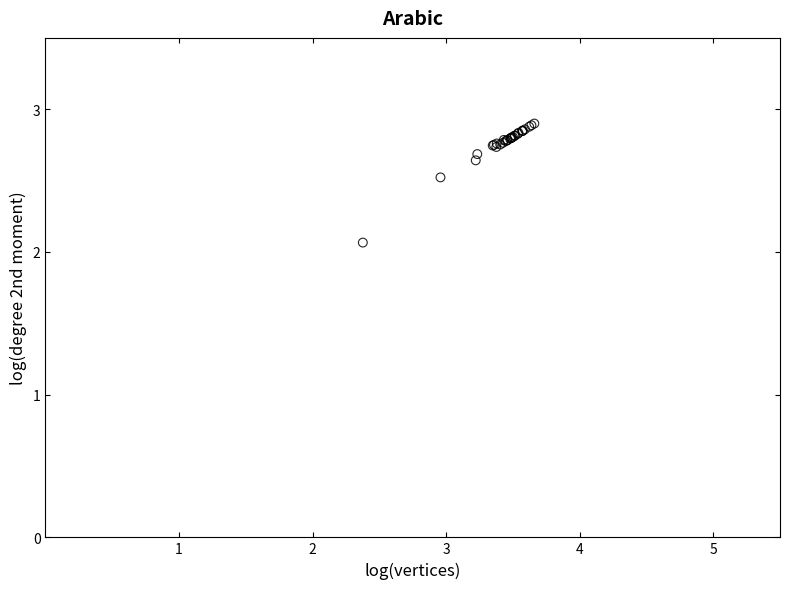

What Y value in the scatter plot is closest to 2?

2.1